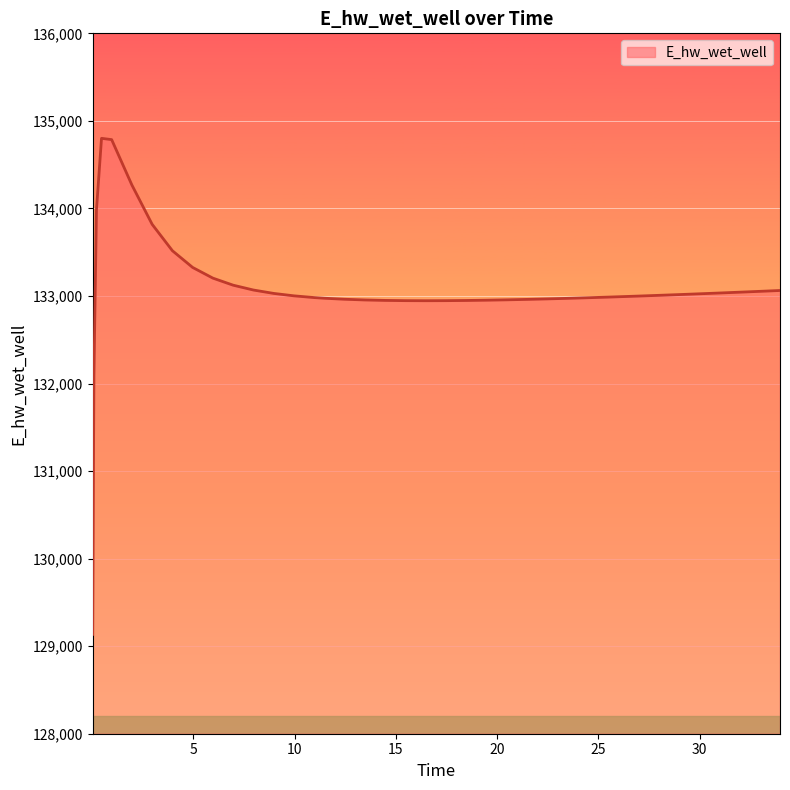

What is the difference between the maximum and minimum values?

5666.1